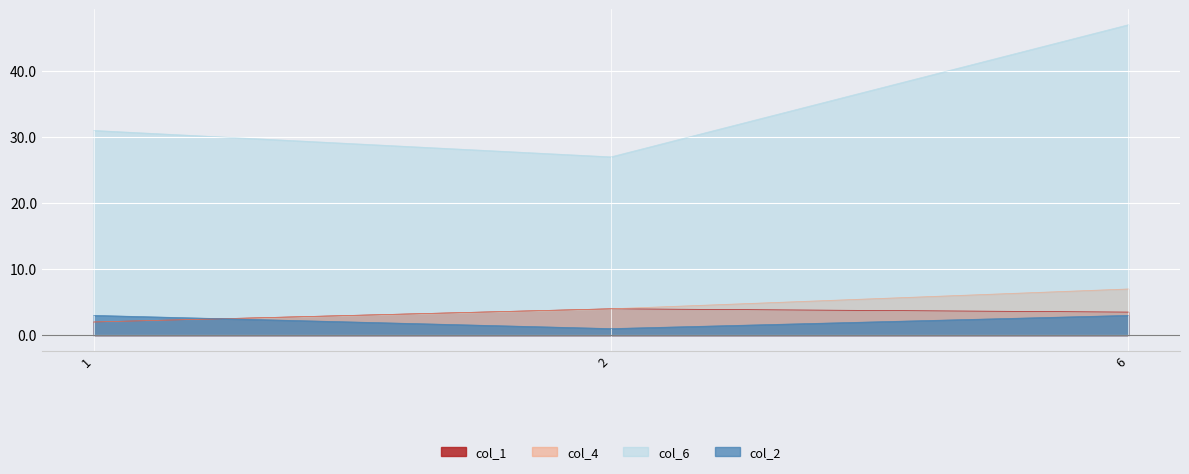

Which series has the widest spread of values?

col_6